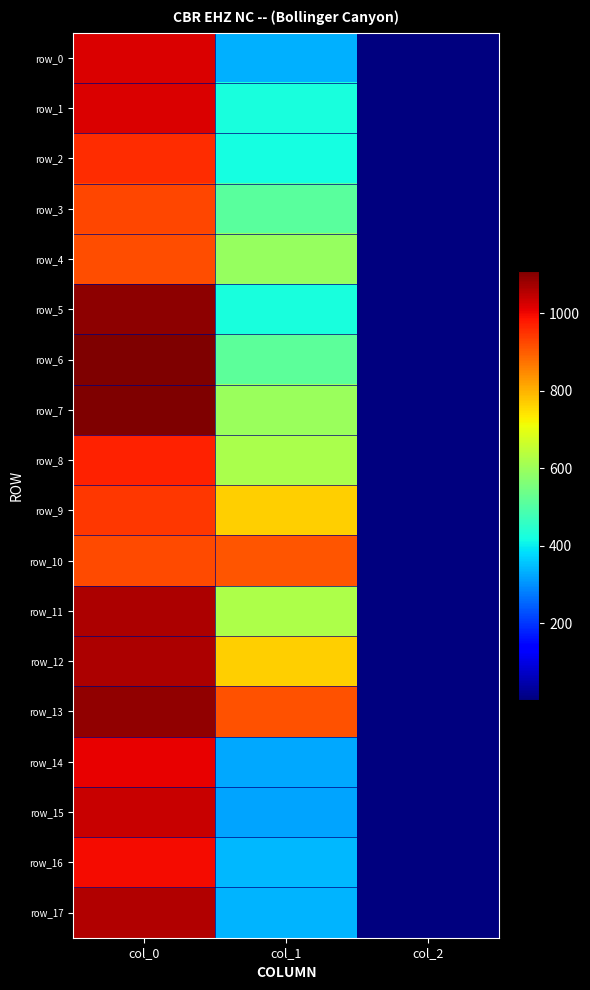

Rank the categories by row_7 value from lowest to highest.

col_2, col_1, col_0